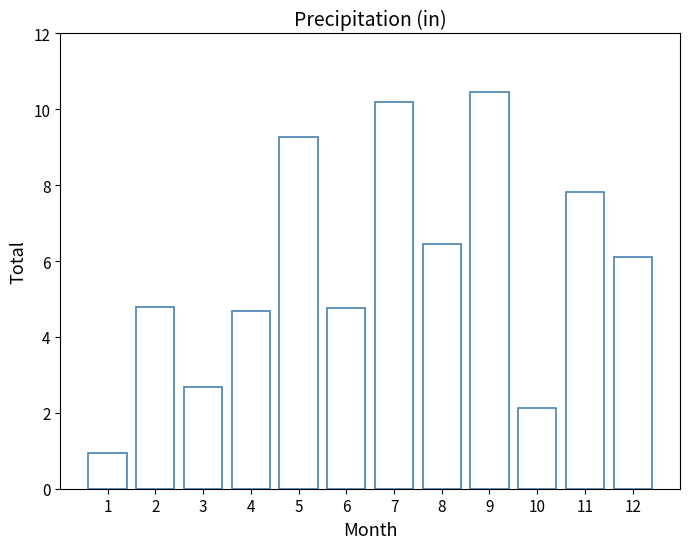

How many bars are there in total?

12